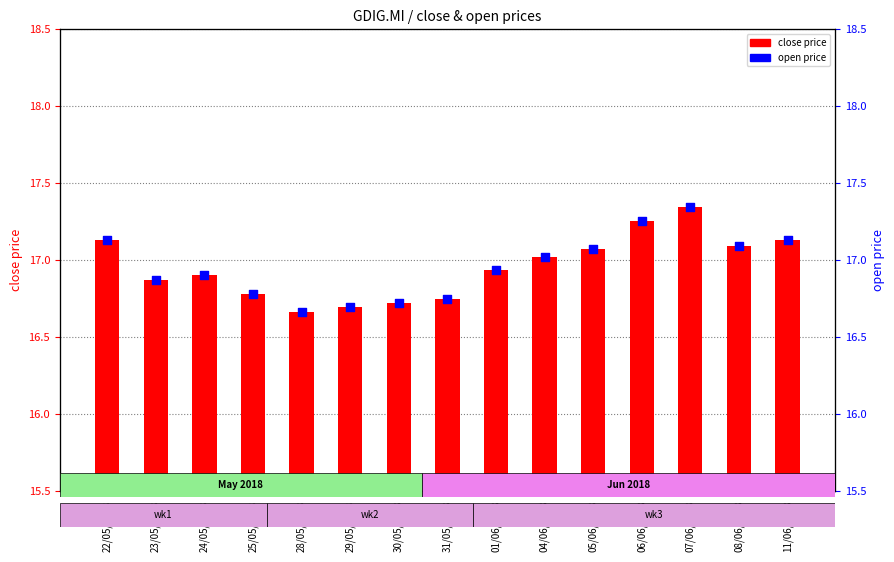

Is the value of close price at 23/05/2018 greater than the value of open price at 24/05/2018?

No